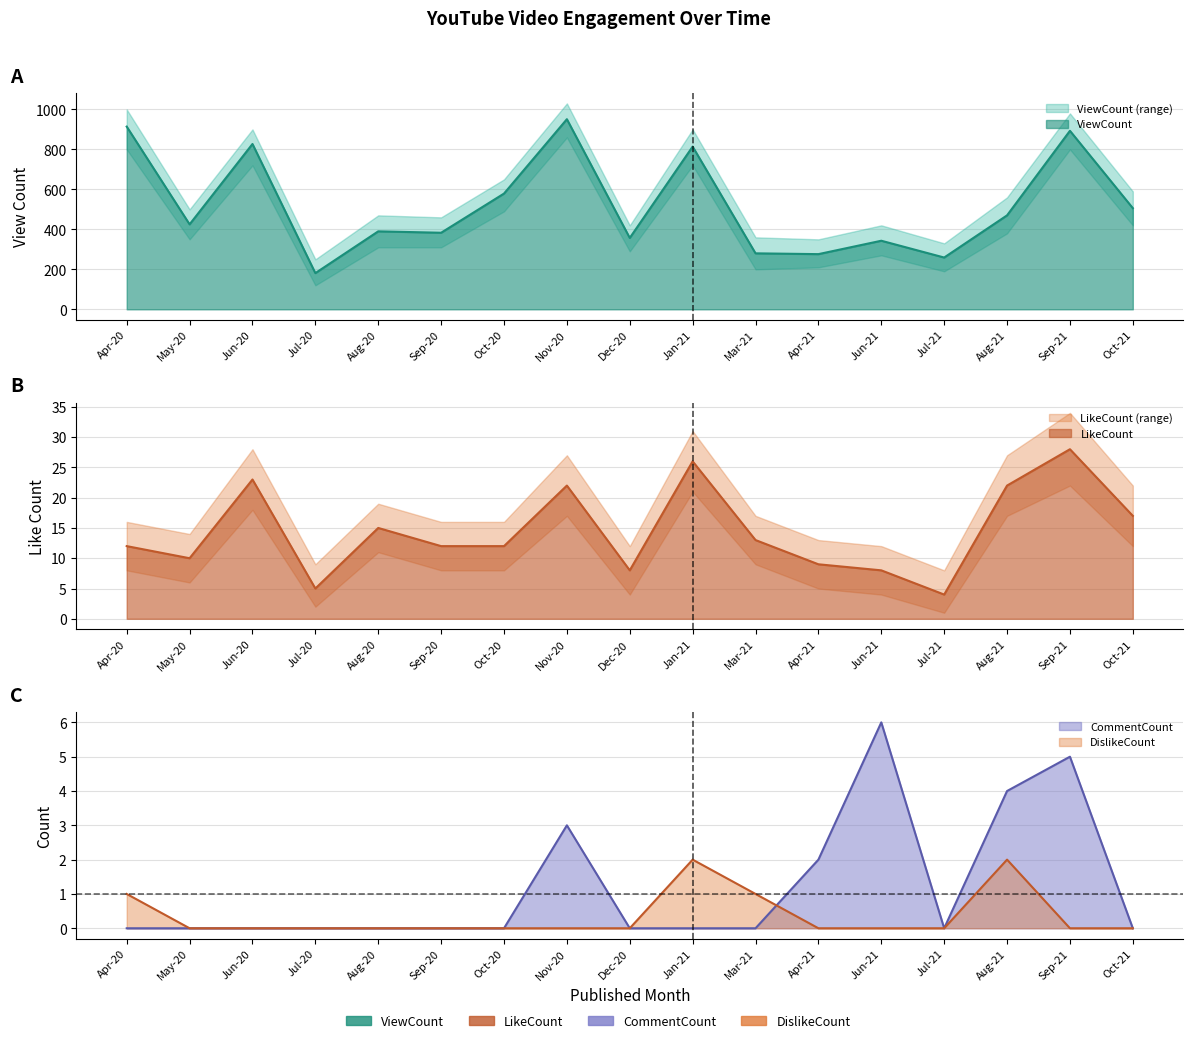

Is it true that ViewCount equals 238 at Aug-20?

False